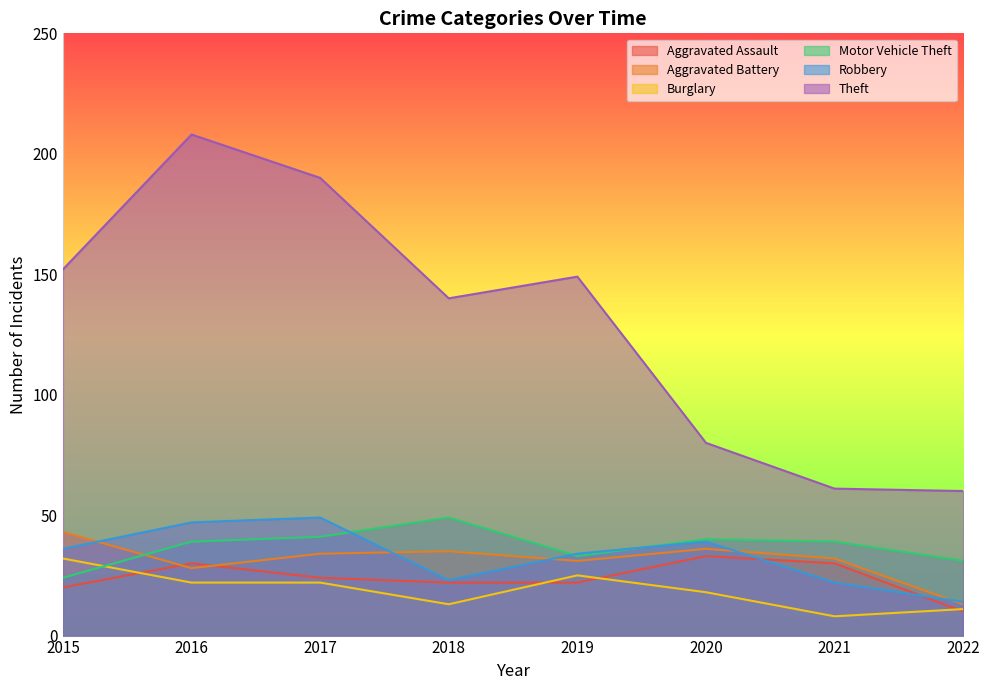

The Motor Vehicle Theft series shows 64 at 2021. True or false?

False